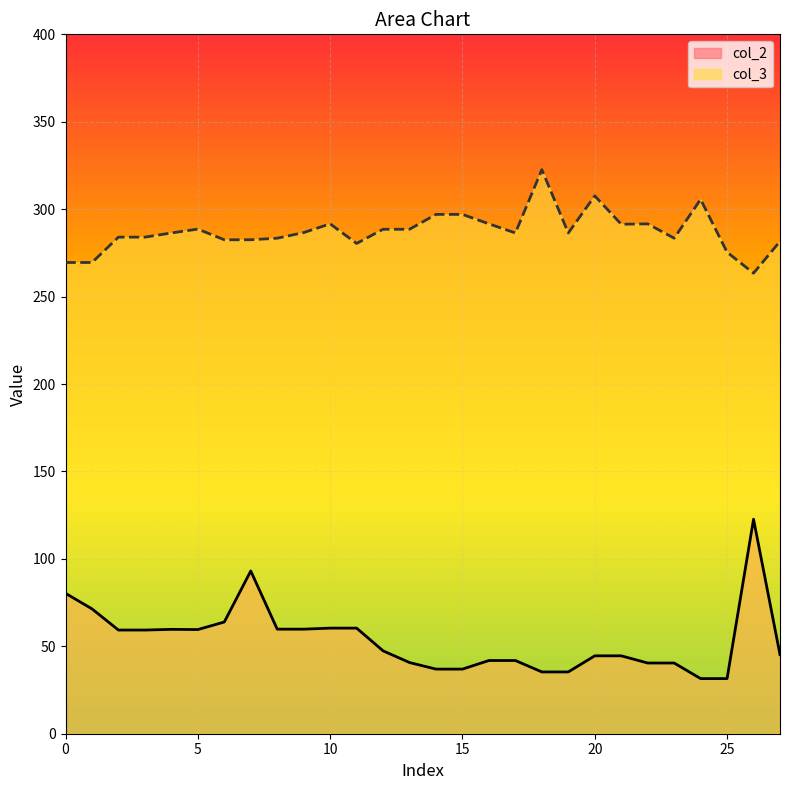

Which series has the widest spread of values?

col_2